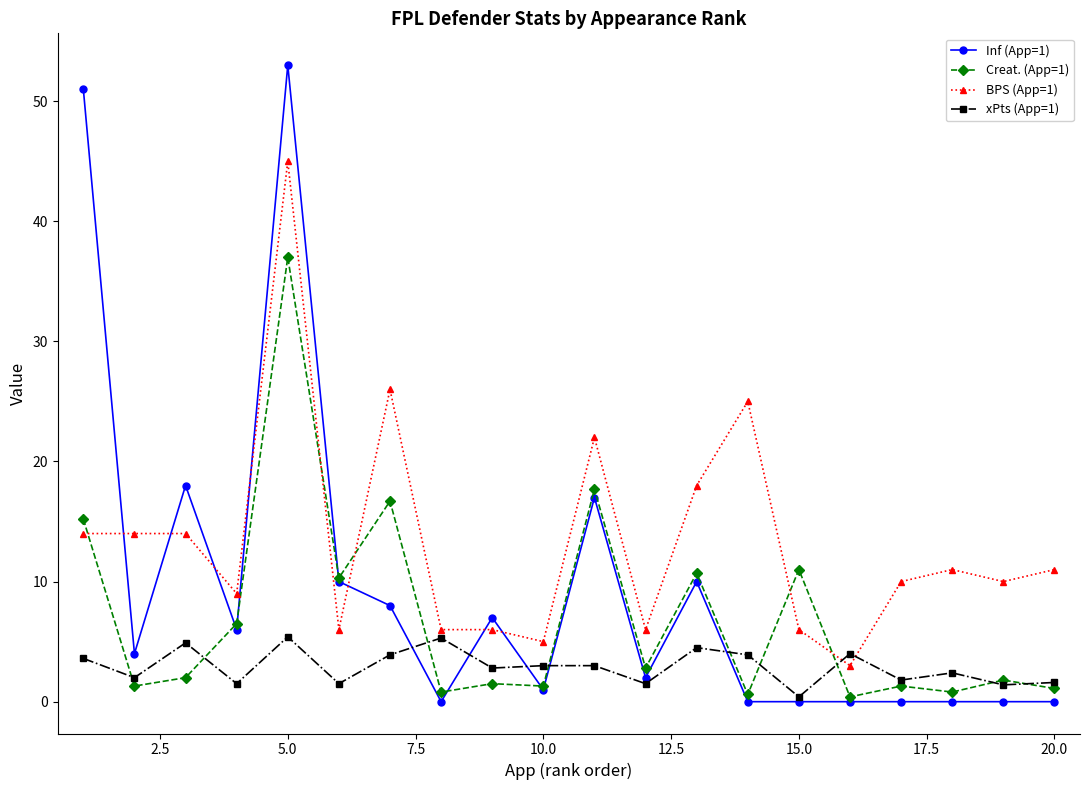

True or false: Inf (App=1) has more than 0 points higher than both neighbors.

True